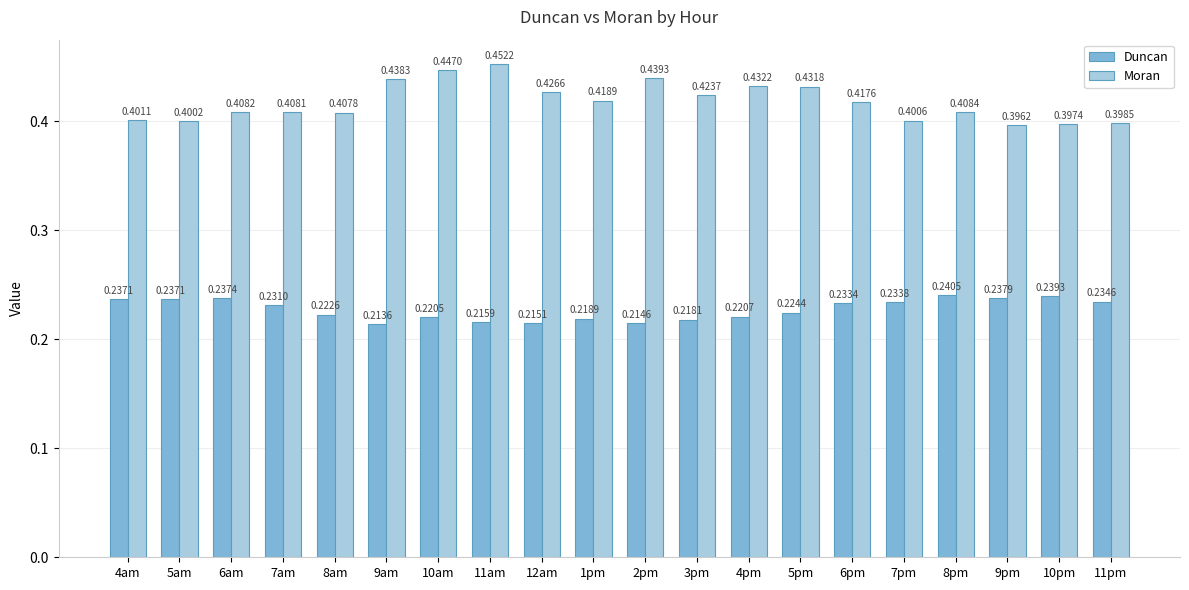

Which label corresponds to the largest value in the chart?

11am